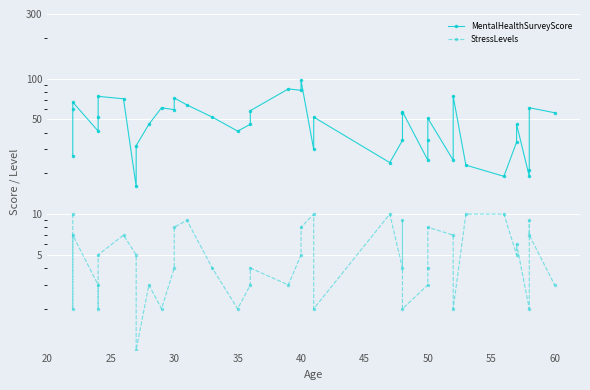

Reading left to right, list all the values displayed in this chart.

MentalHealthSurveyScore: 27	60	67	41	52	74	71	16	32	46	61	59	72	64	52	41	46	58	84	82	97	30	52	24	35	56	57	25	35	51	25	74	23	19	34	46	19	21	61	56
StressLevels: 10	2	7	3	2	5	7	5	1	3	2	4	8	9	4	2	3	4	3	5	8	10	2	10	4	9	2	3	4	8	7	2	10	10	5	6	2	9	7	3